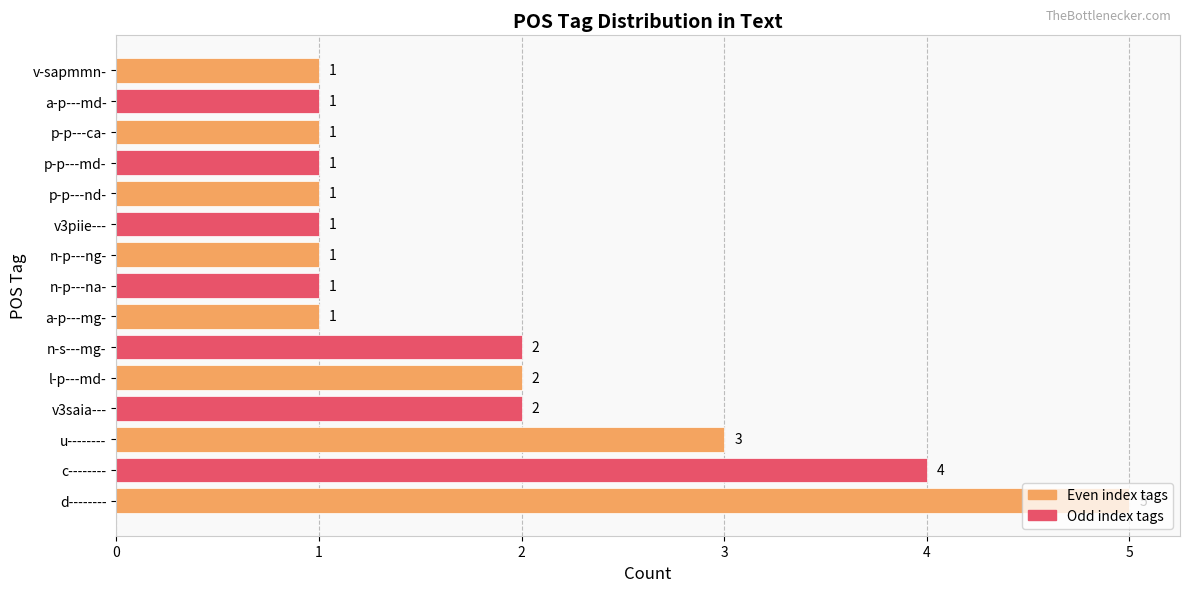

What is the maximum value shown in the chart?

5